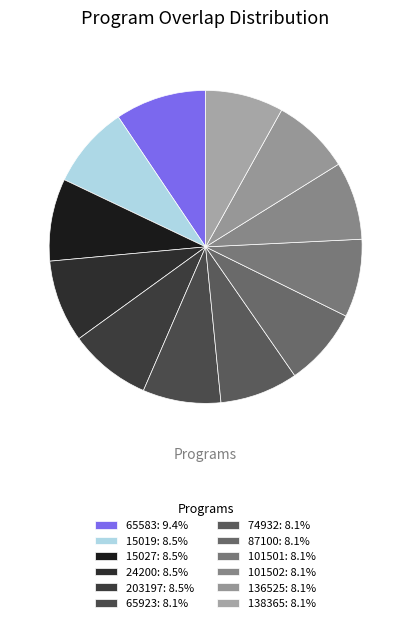

Count the number of slices in the pie.

12